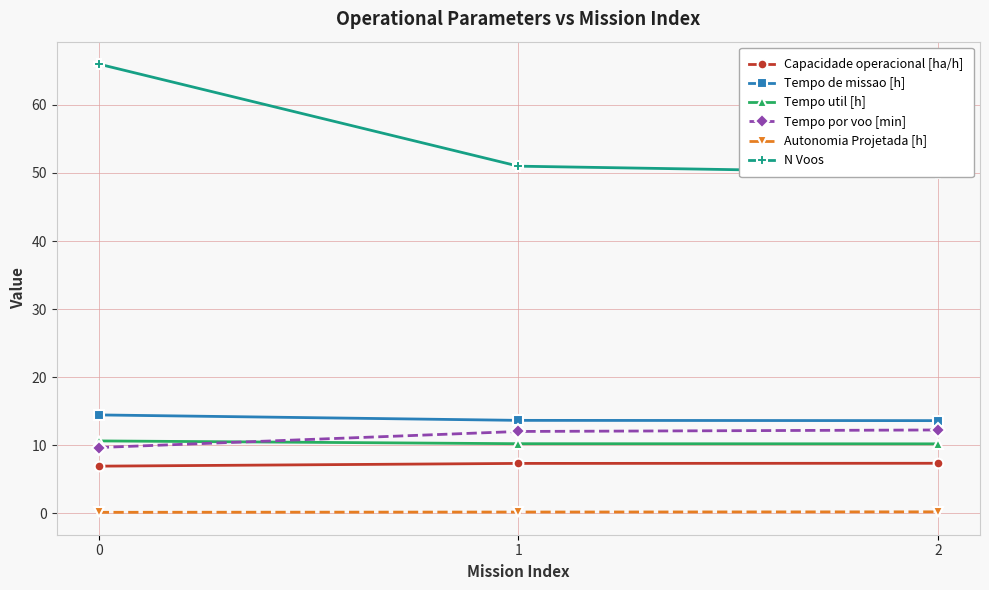

The value of N Voos at 0 is 102.5. True or false?

False